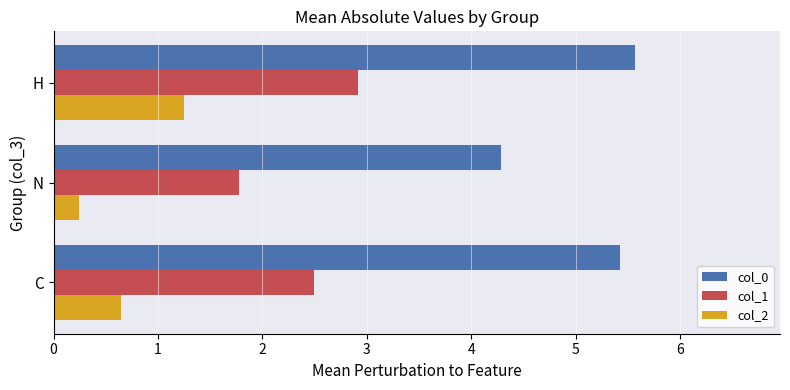

Which series has the largest total across all categories?

col_0